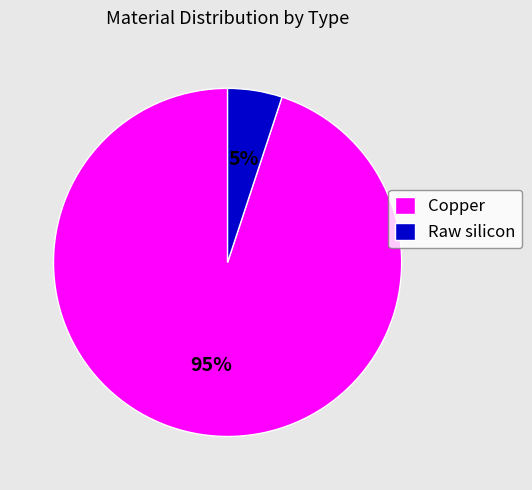

Between Raw silicon and Copper, which is larger?

Copper